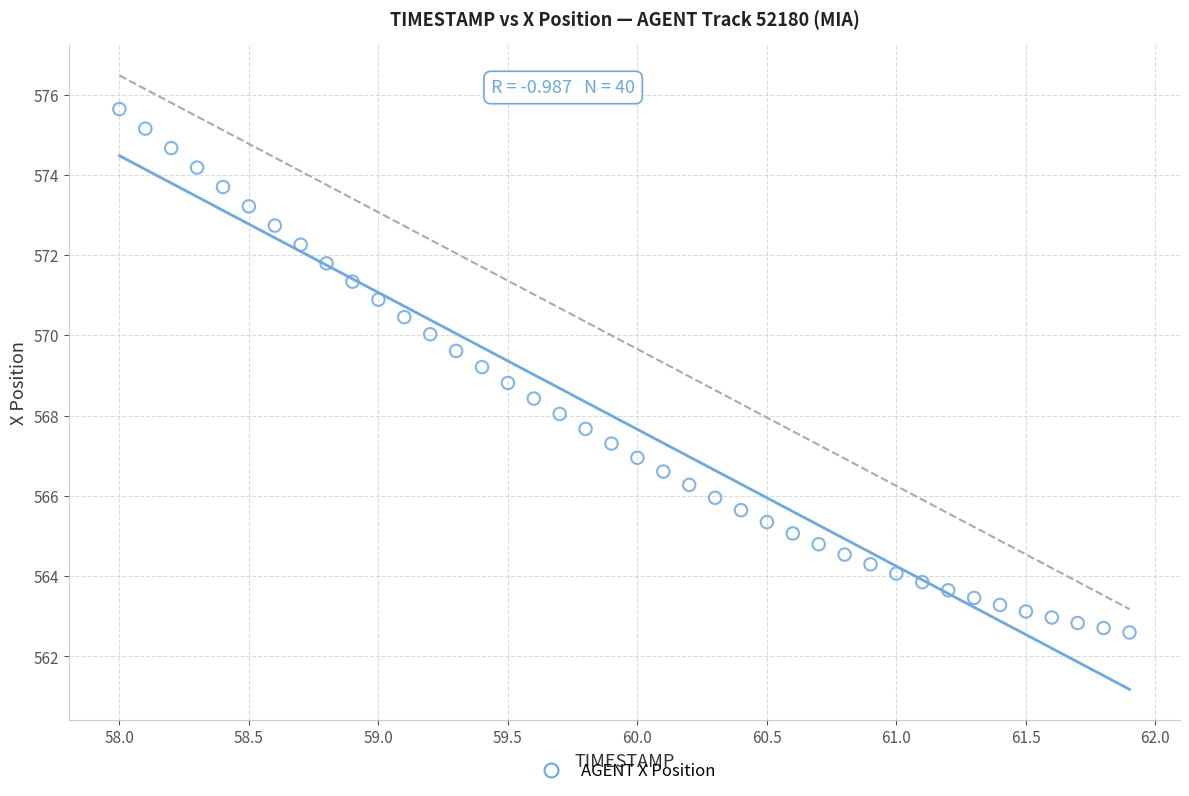

What is the range of X values (max minus min)?

3.9